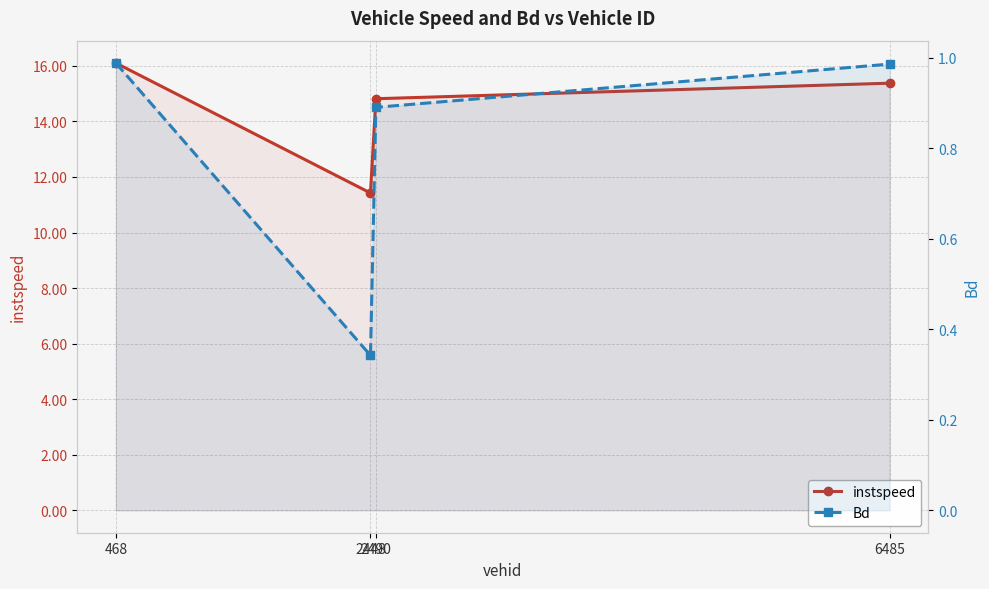

Reading left to right, transcribe all the data shown in this chart.

instspeed: 16.1	11.4	14.8	15.4
Bd: 1.0	0.3	0.9	1.0